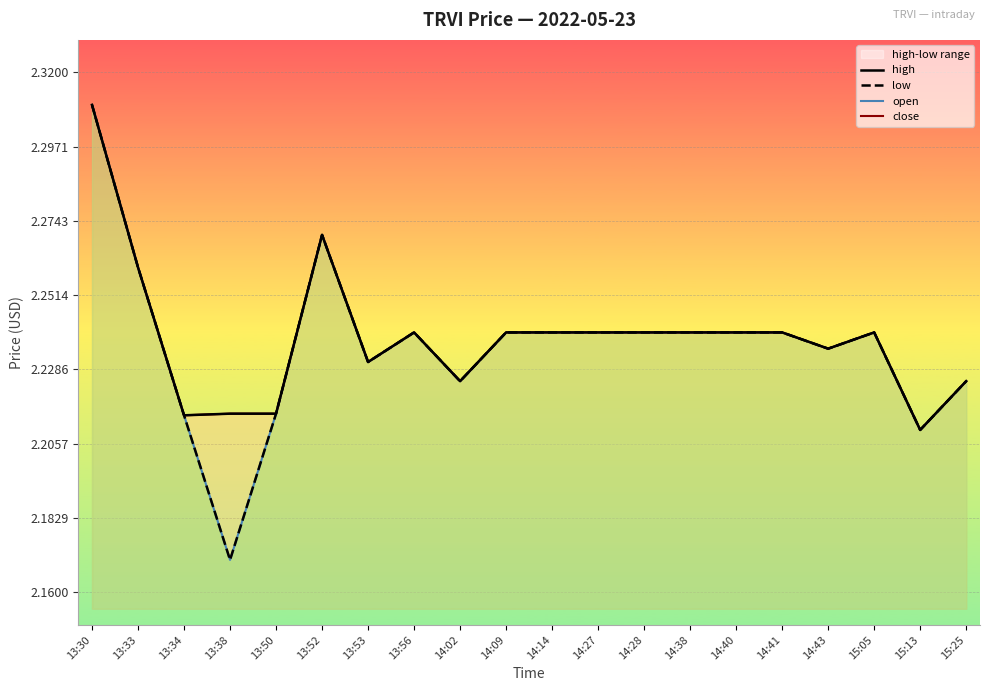

Which category has the lowest value in the low series?

13:38